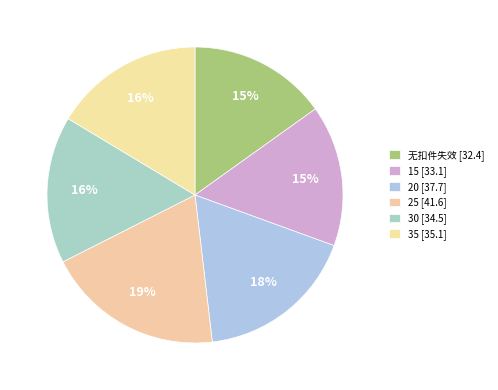

How much of the chart is everything except 无扣件失效?

84.9%